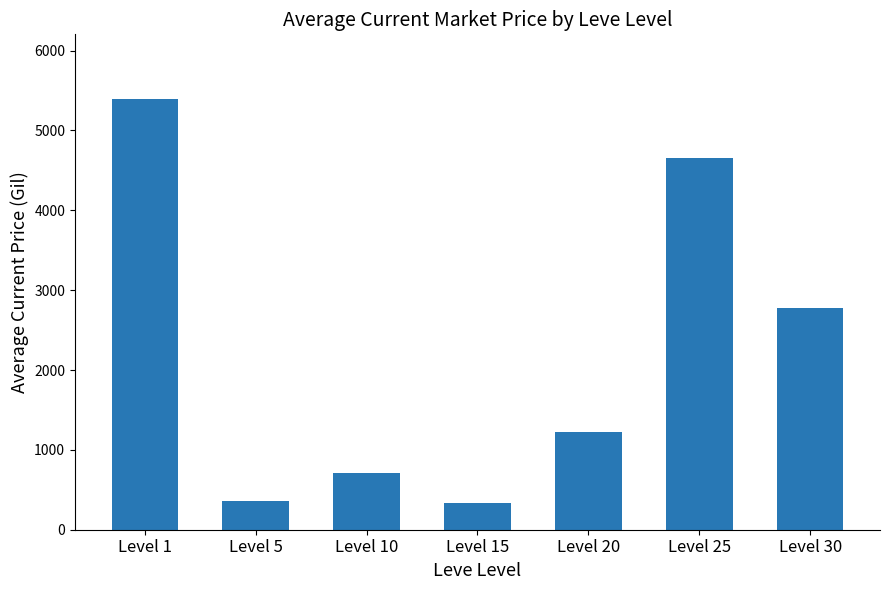

Between Level 5 and Level 30, which is larger?

Level 30